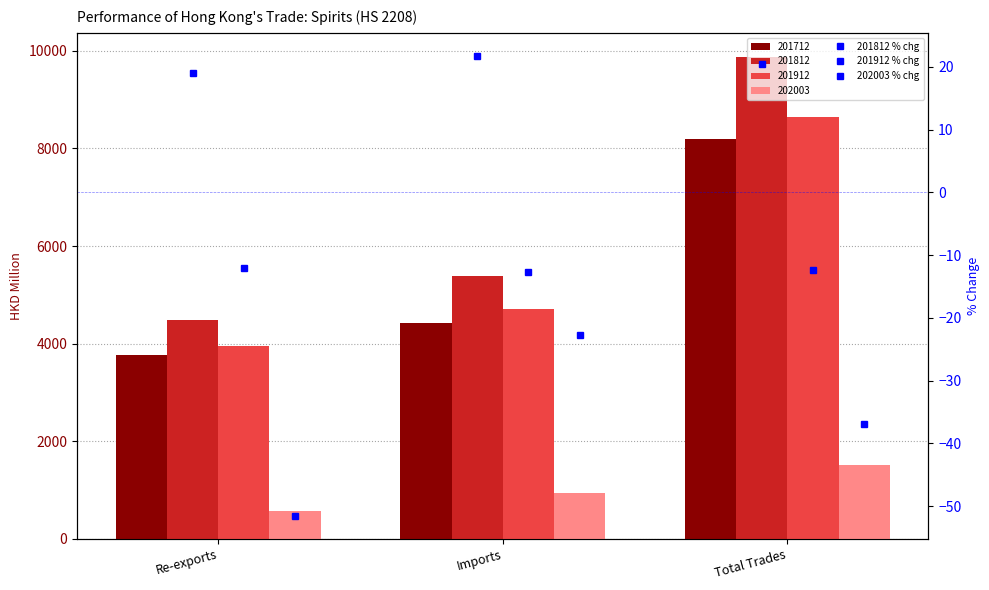

Which category has the highest value in the 201912 % chg series?

Re-exports